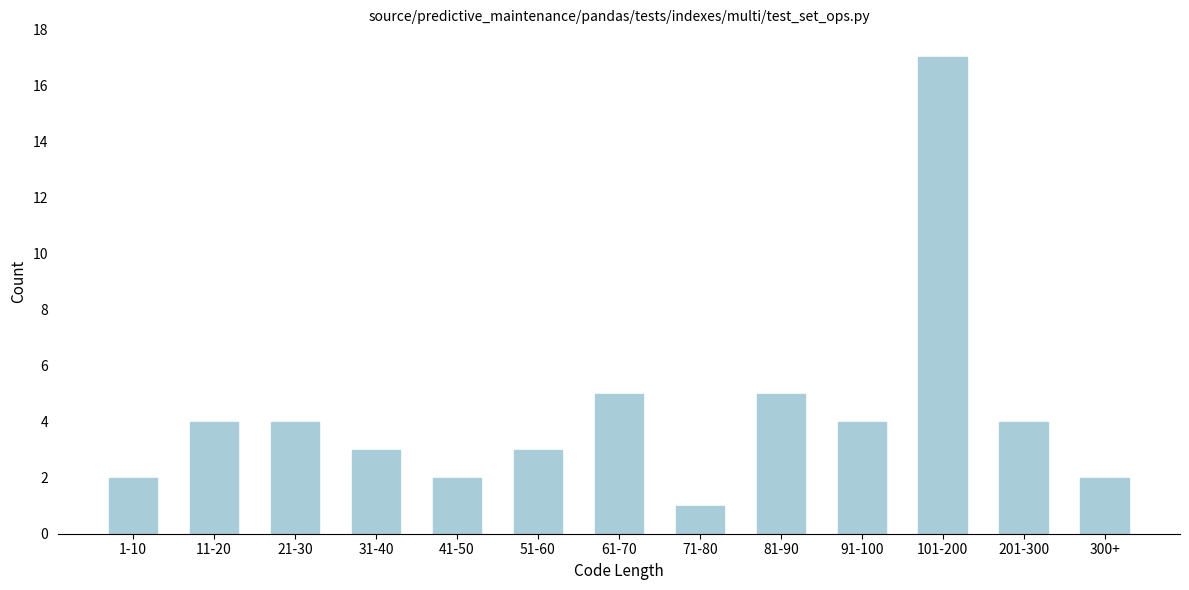

Reading left to right, list all the values displayed in this chart.

1-10=2	11-20=4	21-30=4	31-40=3	41-50=2	51-60=3	61-70=5	71-80=1	81-90=5	91-100=4	101-200=17	201-300=4	300+=2